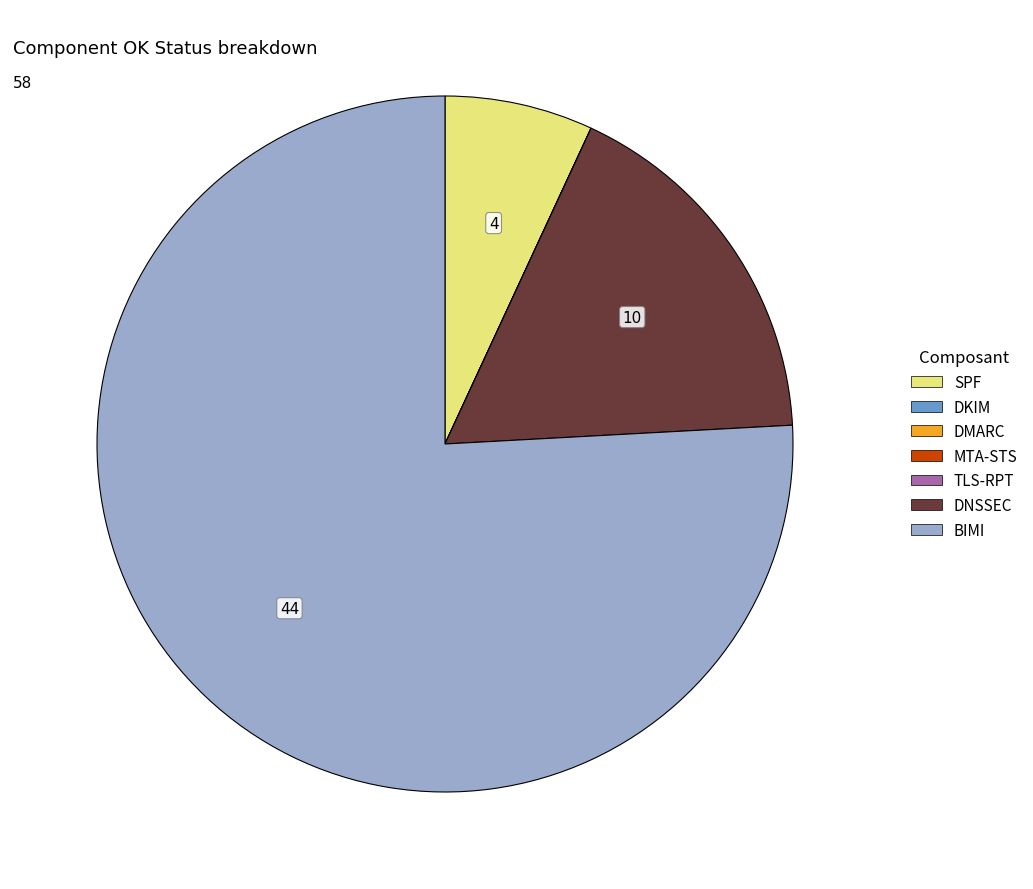

Is there any slice that represents more than half of the pie?

Yes